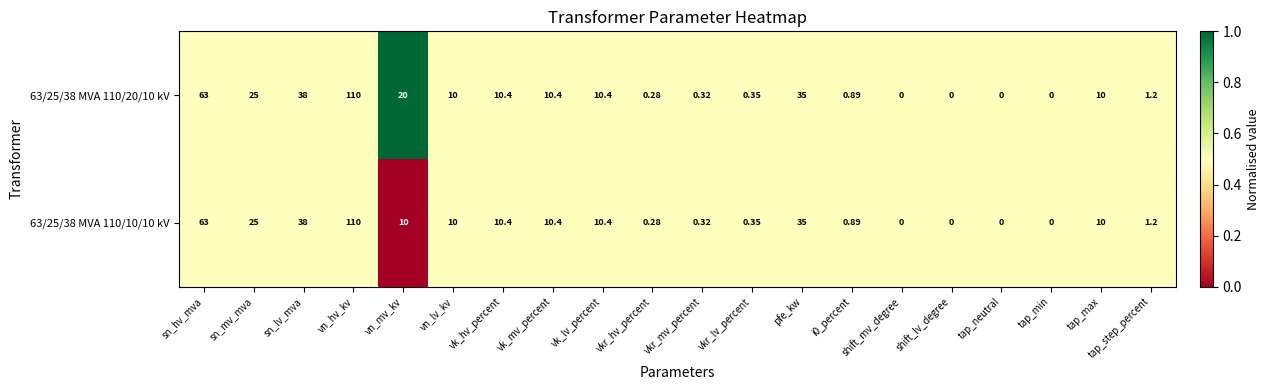

At which label does 63/25/38 MVA 110/20/10 kV first exceed 10?

sn_hv_mva